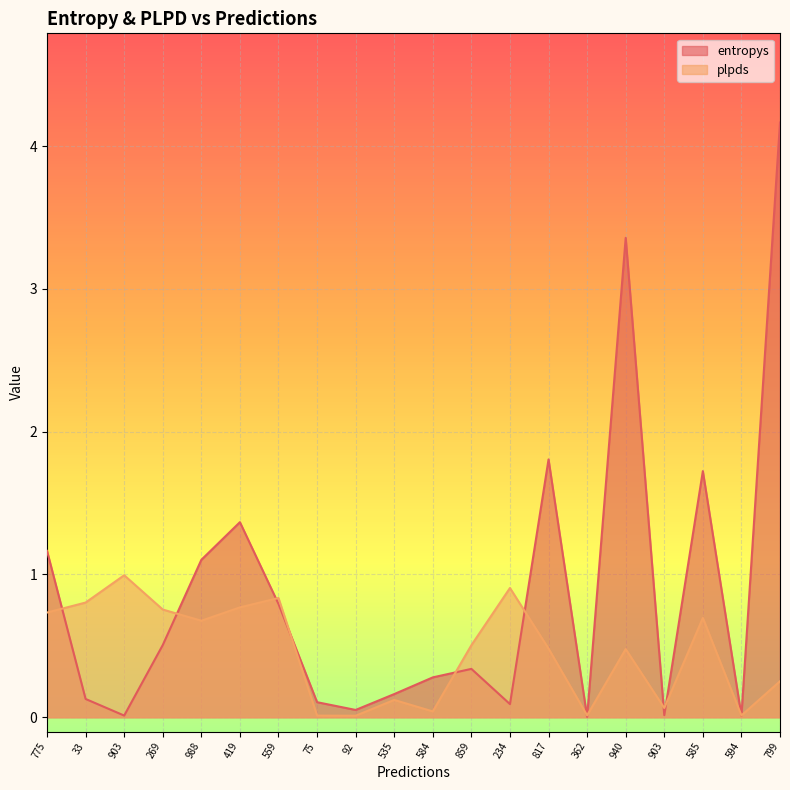

Which has a higher value, 775 or 269?

775